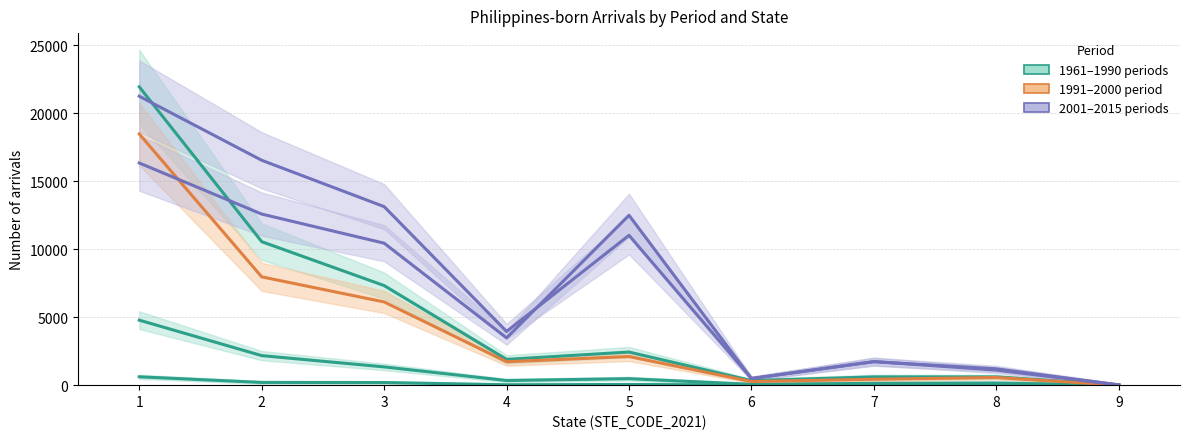

What is the difference between the highest and lowest values at 8?

1169